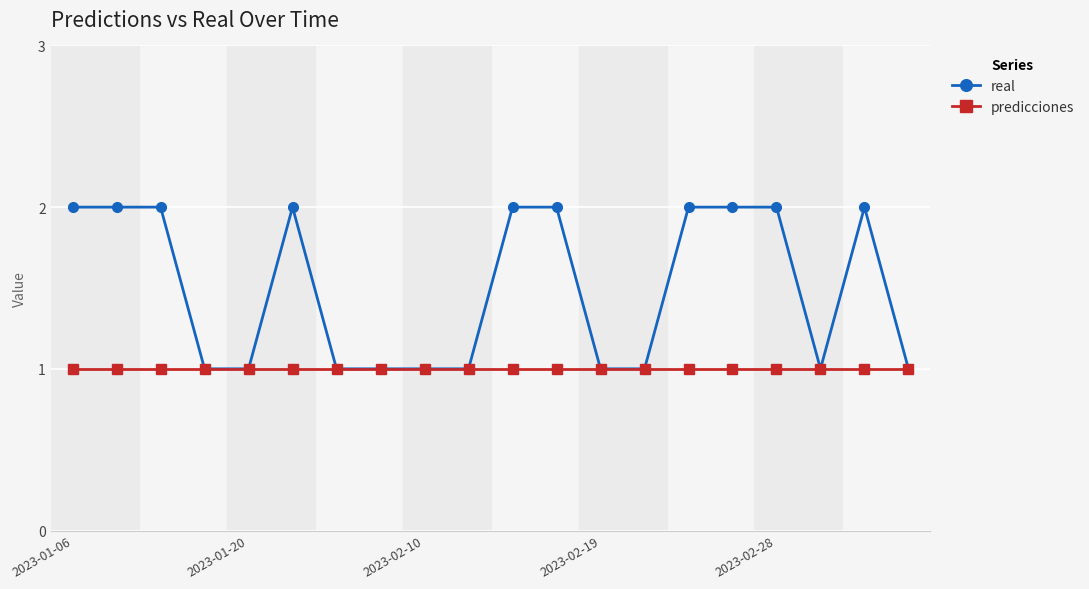

Rank the series by their average value, from highest to lowest.

real, predicciones